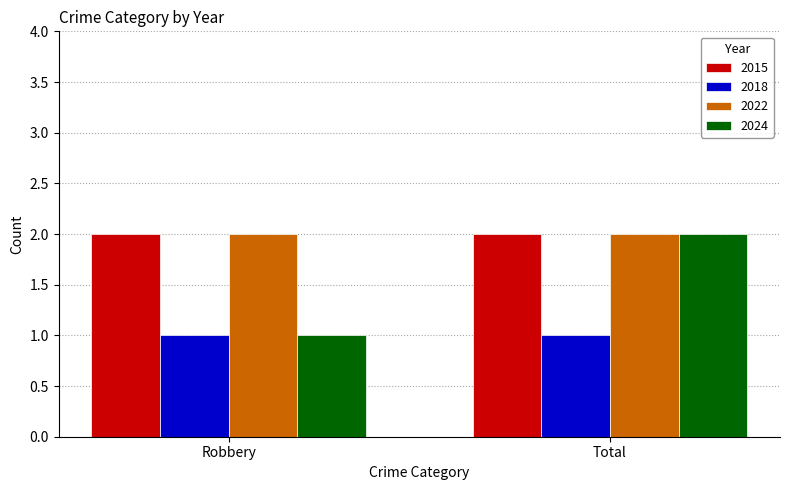

The value of 2022 at Total is 3. True or false?

False